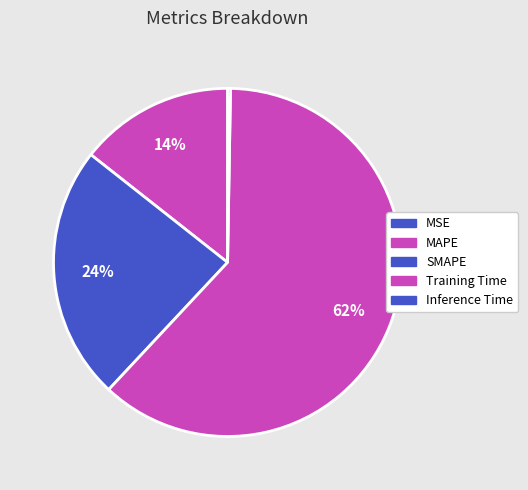

Count the number of slices in the pie.

5